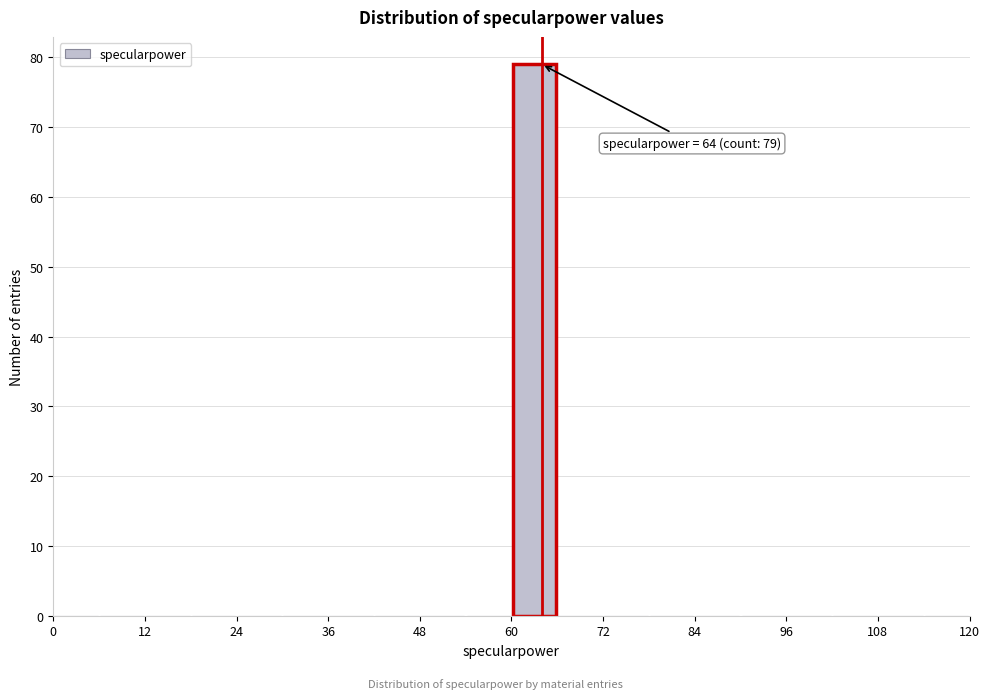

Around what value on the x-axis is the tallest bar? Give the approximate position of its centre, as read against the axis.

64